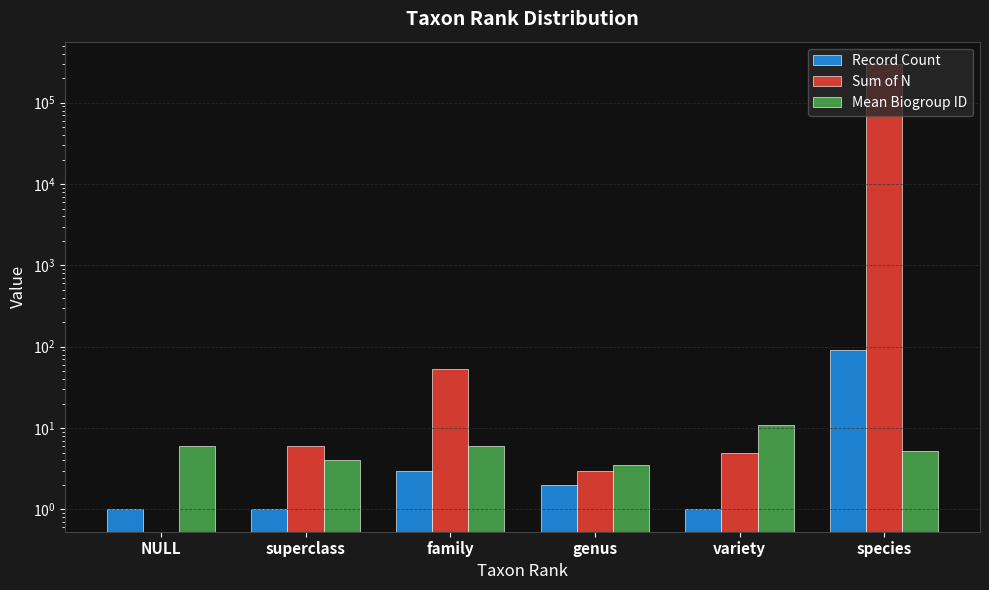

At genus, list the series in order from smallest to largest.

Record Count, Sum of N, Mean Biogroup ID